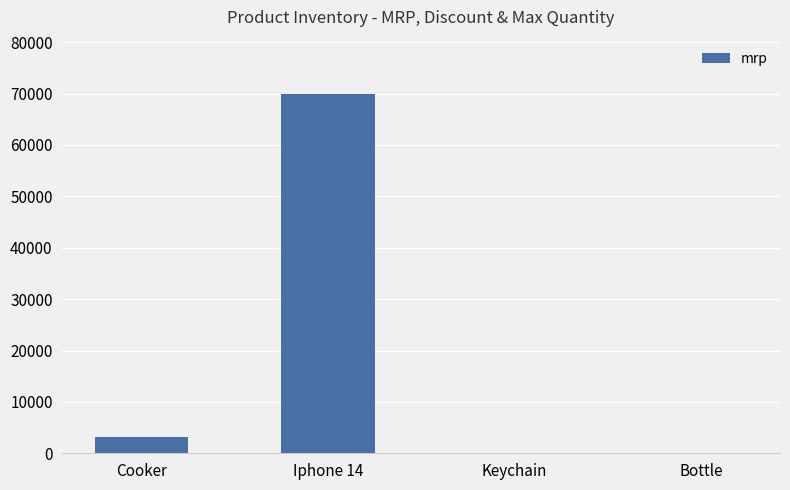

How many series are shown in this chart?

1